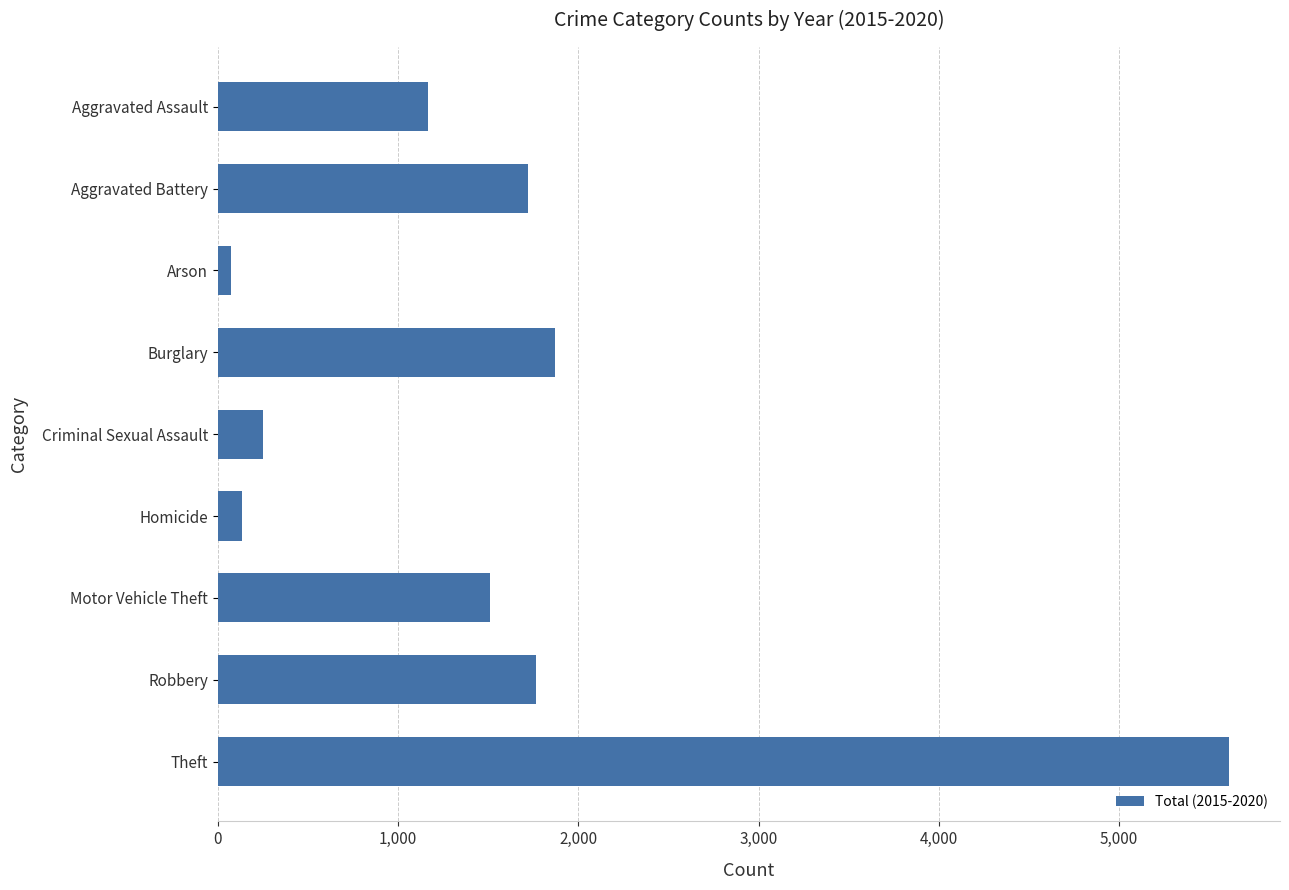

What is the average value?

1567